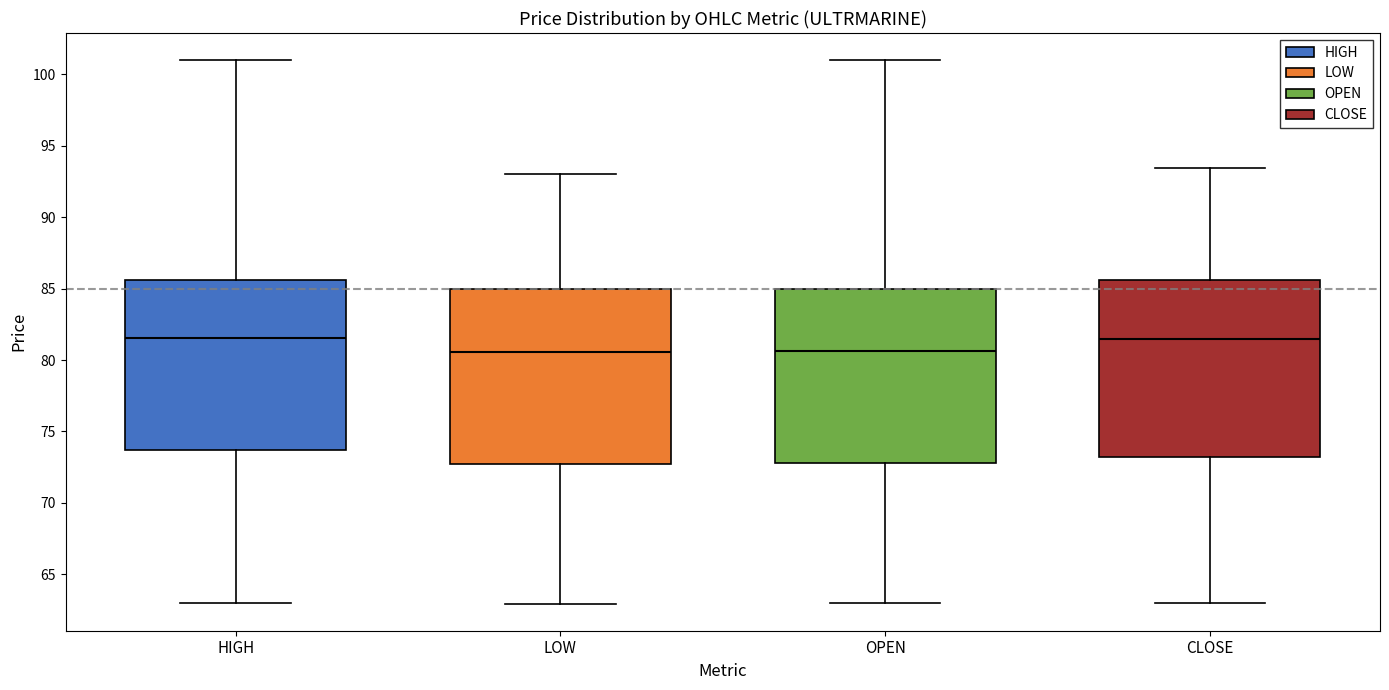

Where does the median line of the box for CLOSE sit on the y-axis? The values are not printed on the chart, so give them approximately, as read against the axis.

81.5